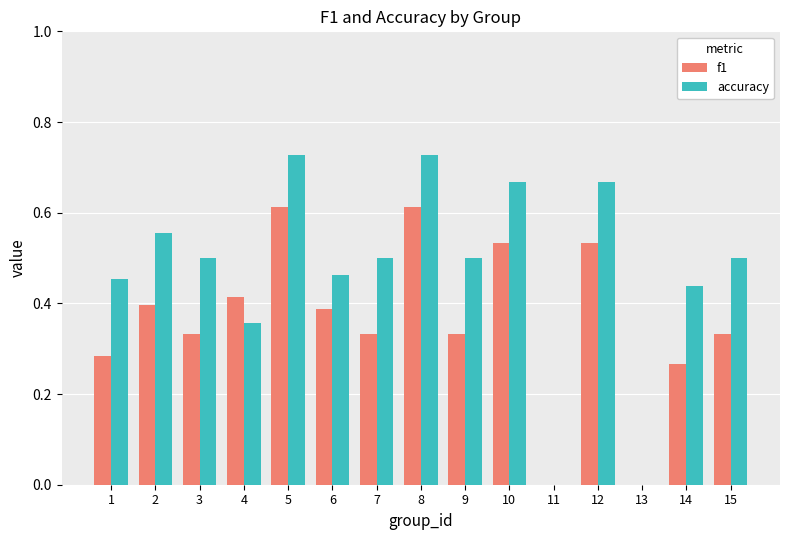

Which series changed the most between 6 and 8?

accuracy